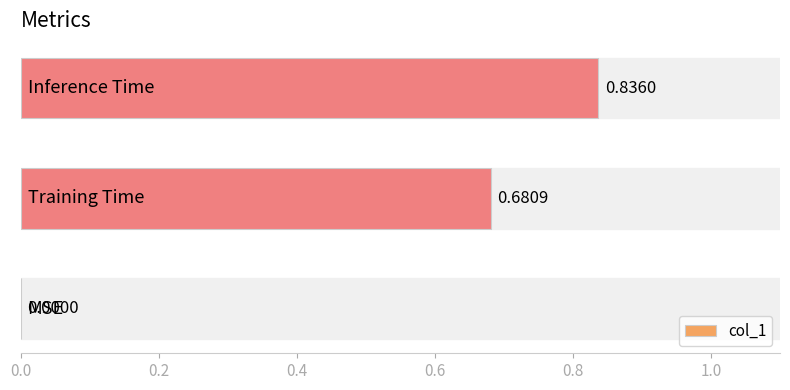

What is the sum of all values?

1.5